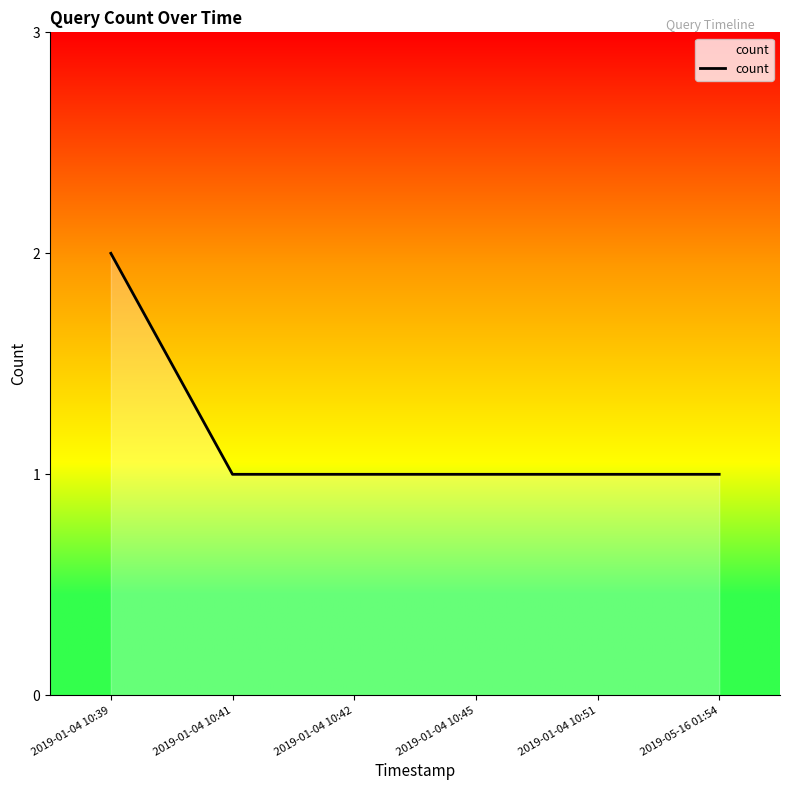

Which has a higher value, 2019-01-04 10:41 or 2019-01-04 10:39?

2019-01-04 10:39